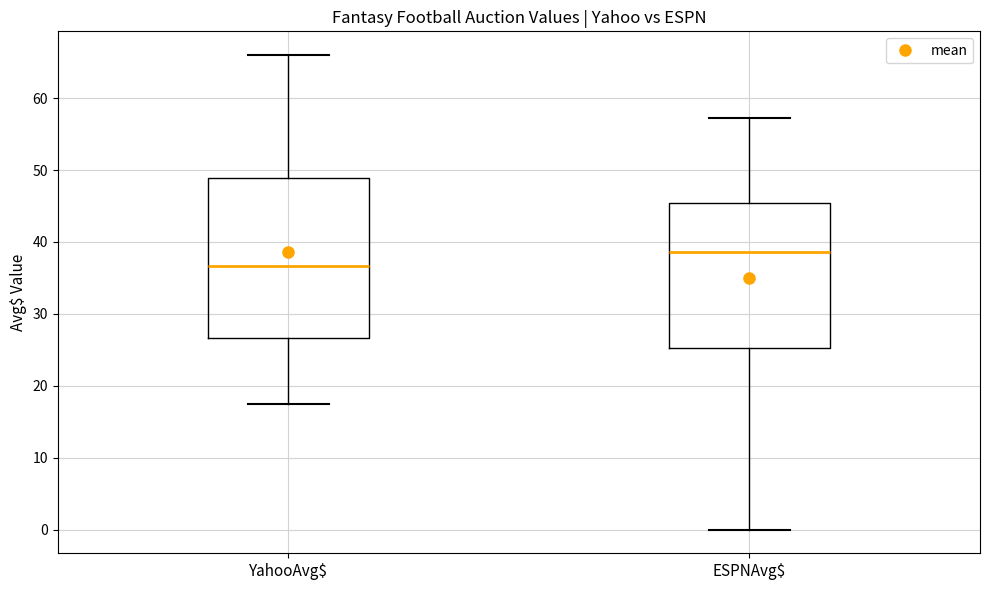

Which box has the lowest median line?

YahooAvg$